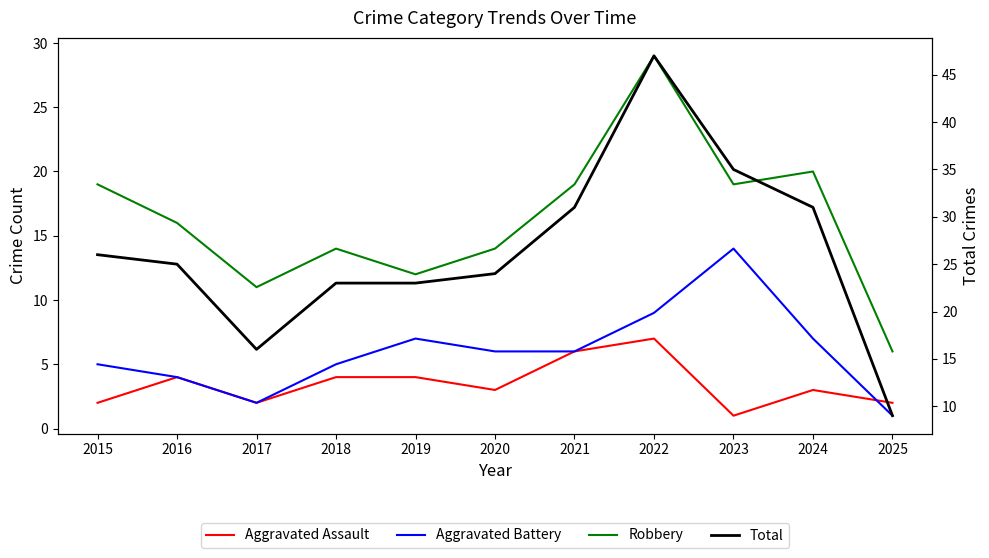

Where does the Total series first go above 25?

2015